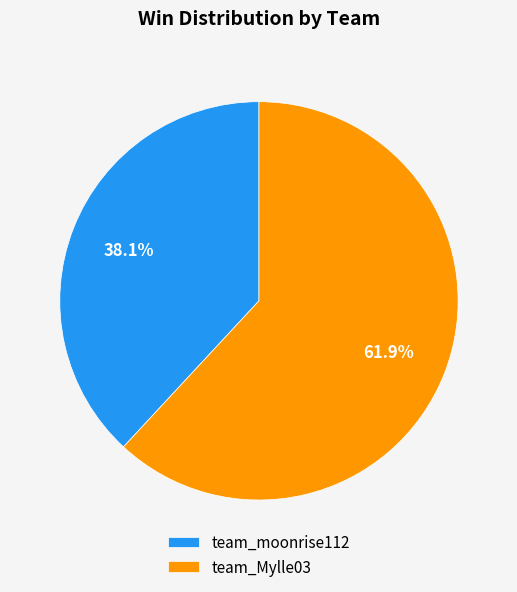

Which category accounts for the majority?

team_Mylle03